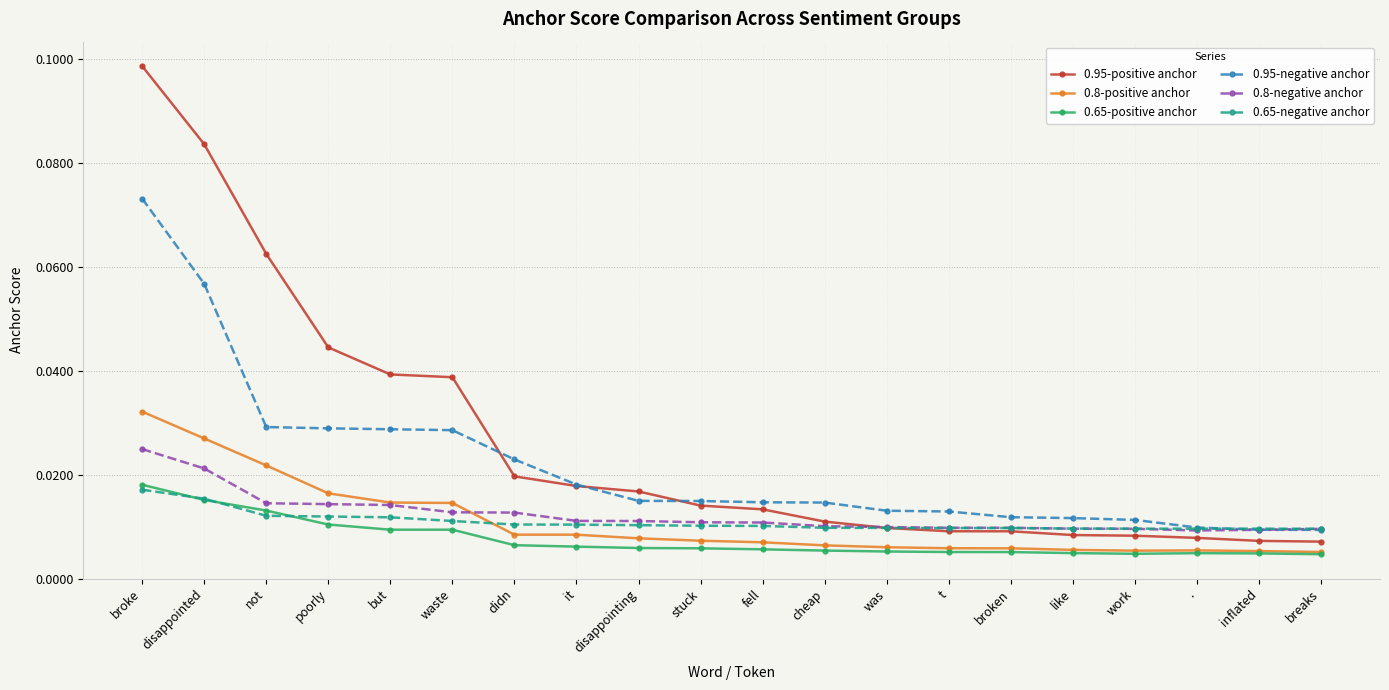

How many 0.95-negative anchor values are between 0 and 1?

20